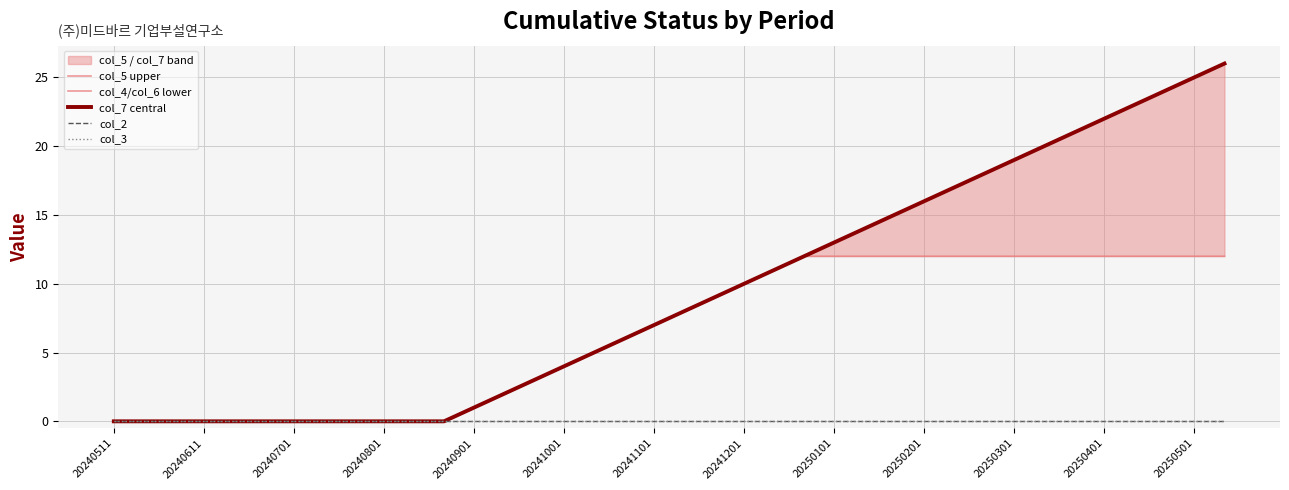

Reading right to left, transcribe all the data shown in this chart.

col_5 upper: 26	25	24	23	22	21	20	19	18	17	16	15	14	13	12	11	10	9	8	7	6	5	4	3	2	1	0	0	0	0	0	0	0	0	0	0	0	0
col_4/col_6 lower: 12	12	12	12	12	12	12	12	12	12	12	12	12	12	12	11	10	9	8	7	6	5	4	3	2	1	0	0	0	0	0	0	0	0	0	0	0	0
col_7 central: 26	25	24	23	22	21	20	19	18	17	16	15	14	13	12	11	10	9	8	7	6	5	4	3	2	1	0	0	0	0	0	0	0	0	0	0	0	0
col_2: 0	0	0	0	0	0	0	0	0	0	0	0	0	0	0	0	0	0	0	0	0	0	0	0	0	0	0	0	0	0	0	0	0	0	0	0	0	0
col_3: 0	0	0	0	0	0	0	0	0	0	0	0	0	0	0	0	0	0	0	0	0	0	0	0	0	0	0	0	0	0	0	0	0	0	0	0	0	0